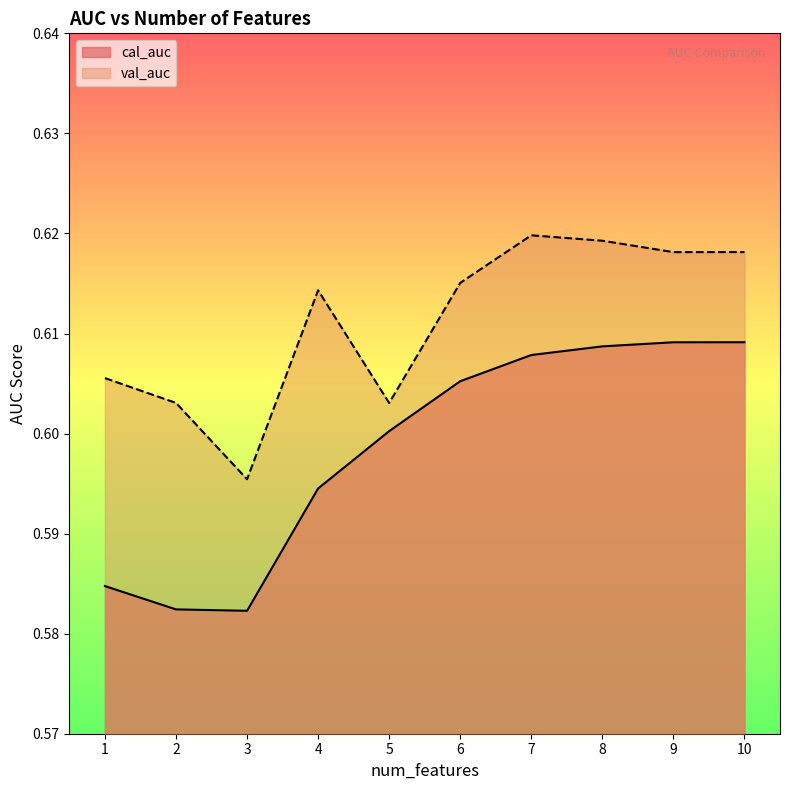

At how many categories does at least one series exceed 0?

10